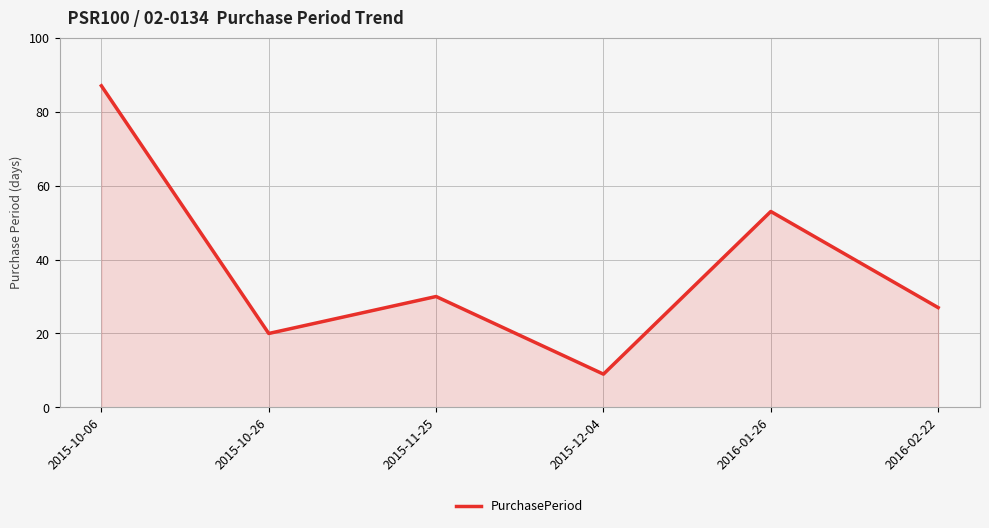

What is the difference between the values at 2016-01-26 and 2015-11-25?

23